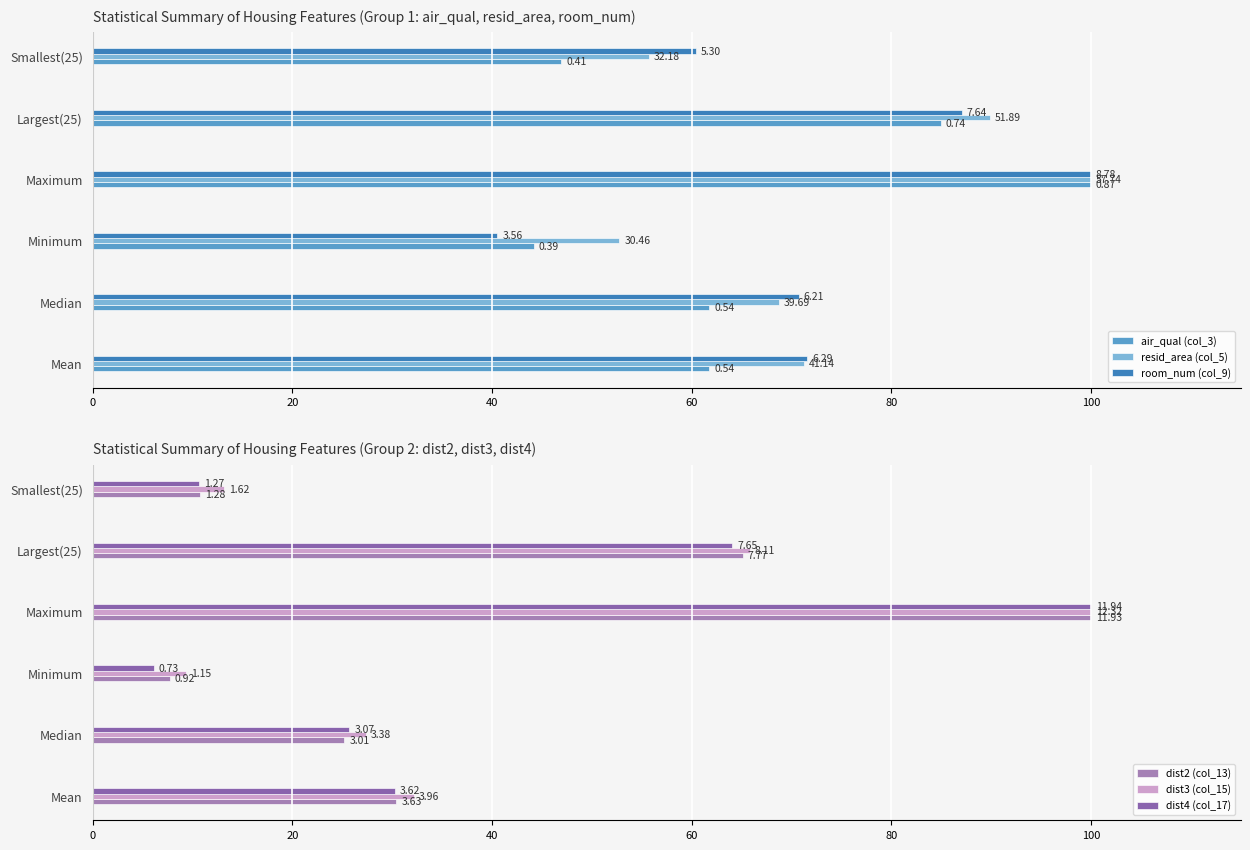

At how many categories does at least one series exceed 94?

1